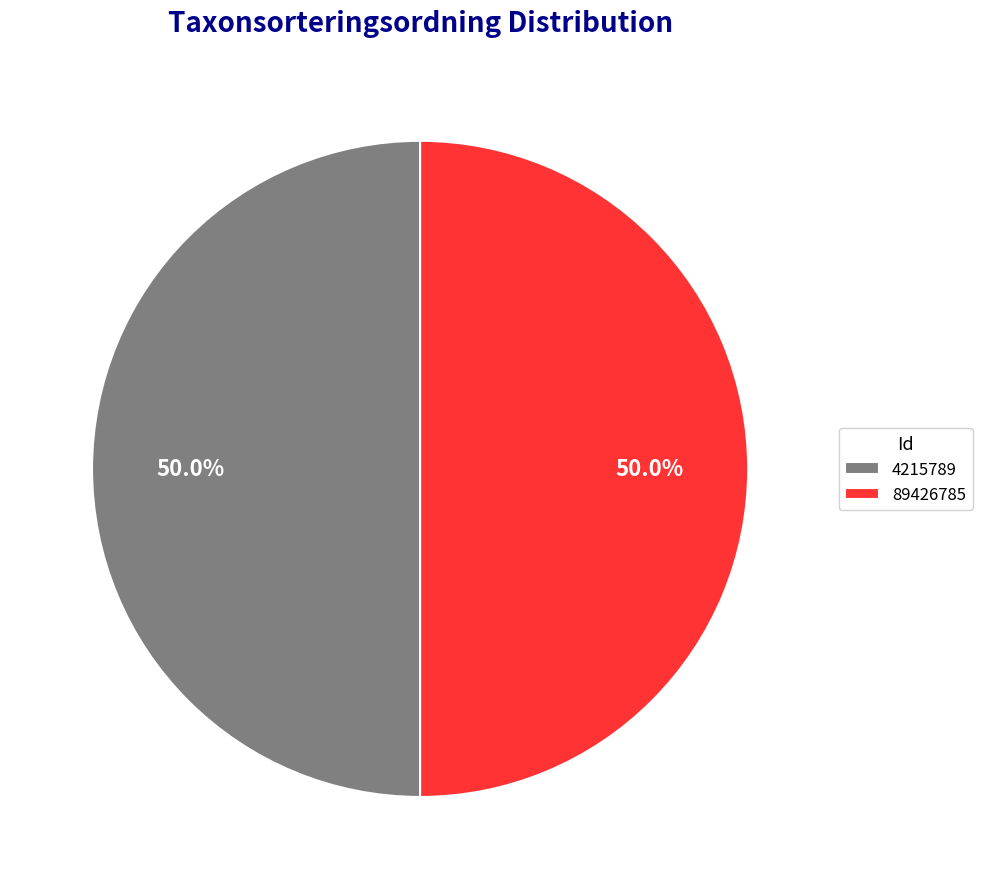

Is it true that 89426785 is 50% of the pie?

True